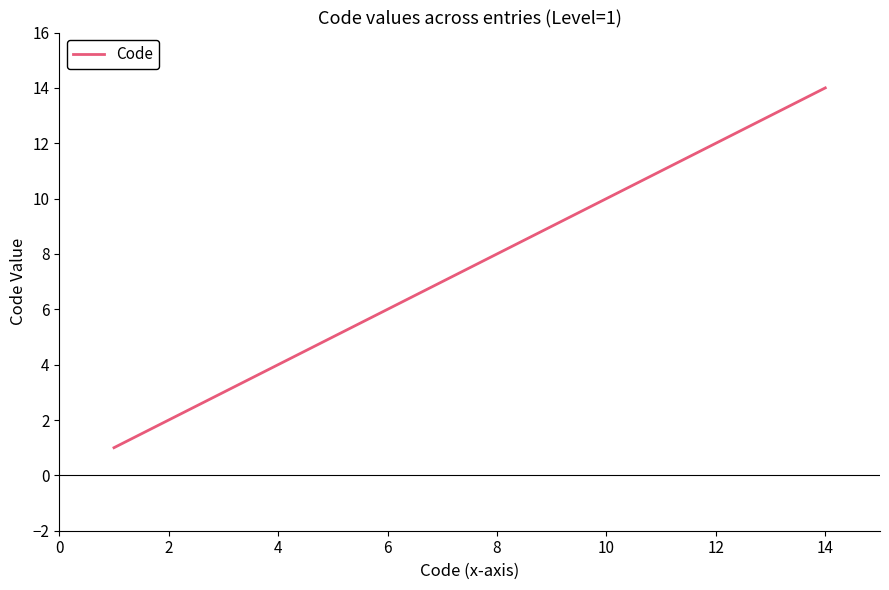

What is the maximum value shown in the chart?

14